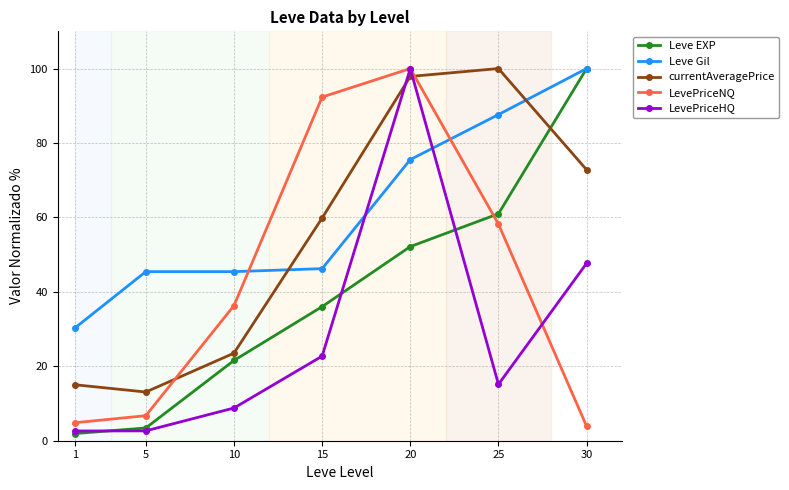

True or false: LevePriceNQ and LevePriceHQ intersect in this chart.

True